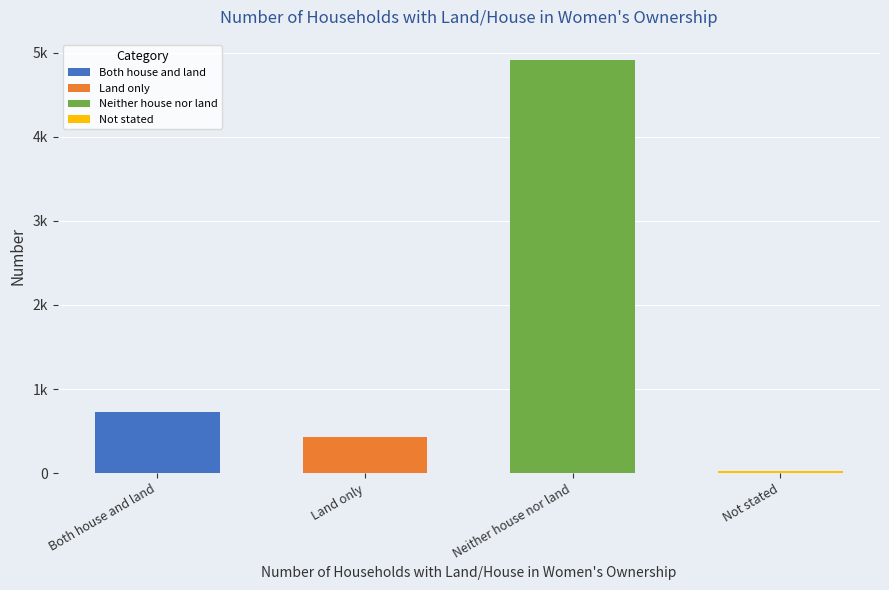

What is the change in value from Both house and land to Not stated?

-706